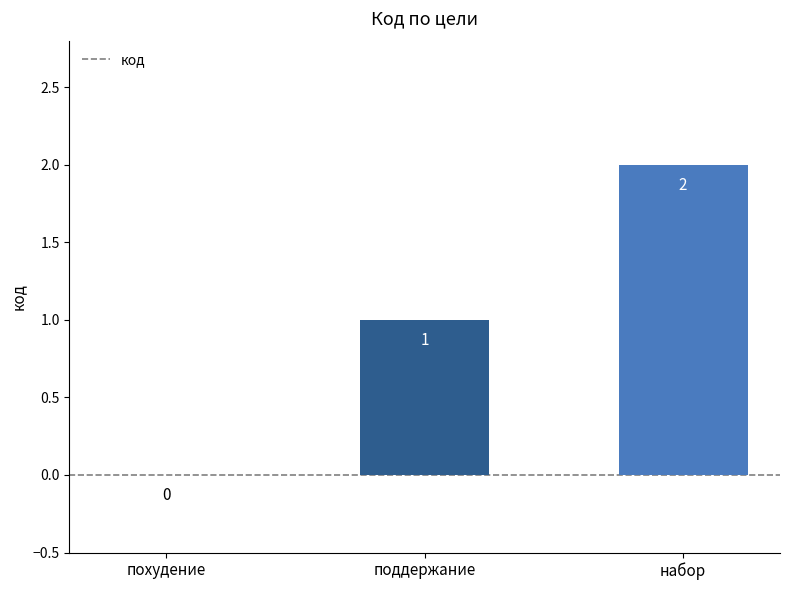

What is the change in value from похудение to поддержание?

+1